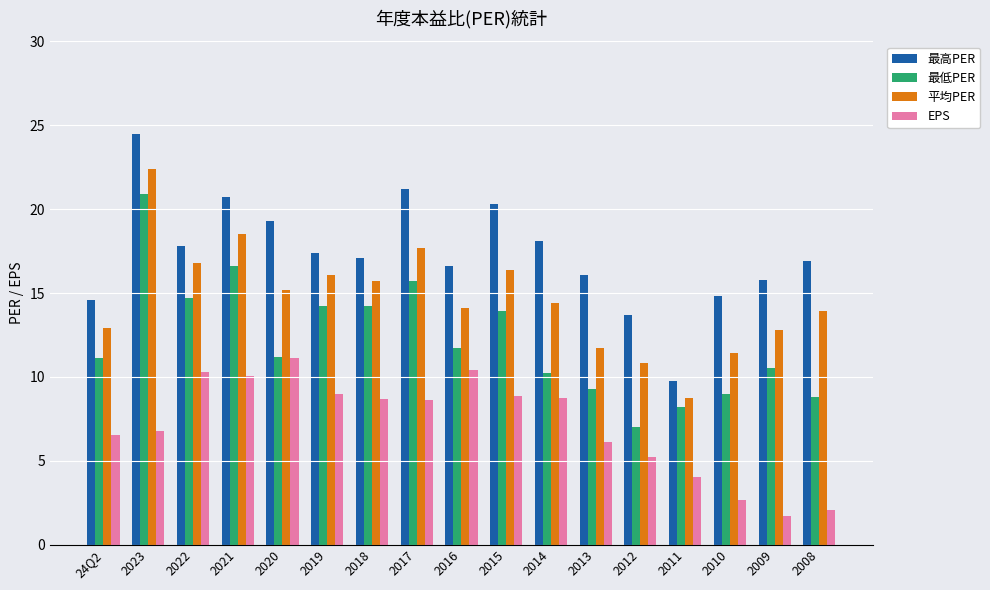

What is the label of the 10th bar from the right?

2017